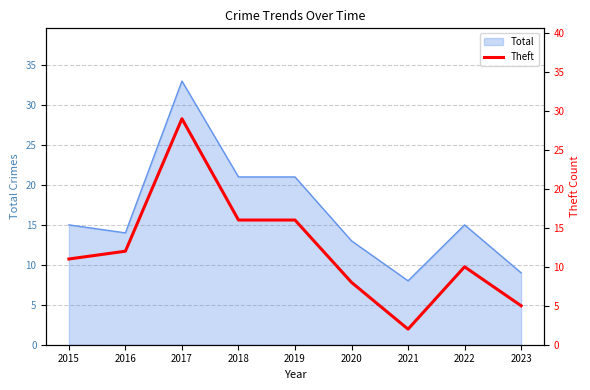

At which label does Total reach its minimum?

2021